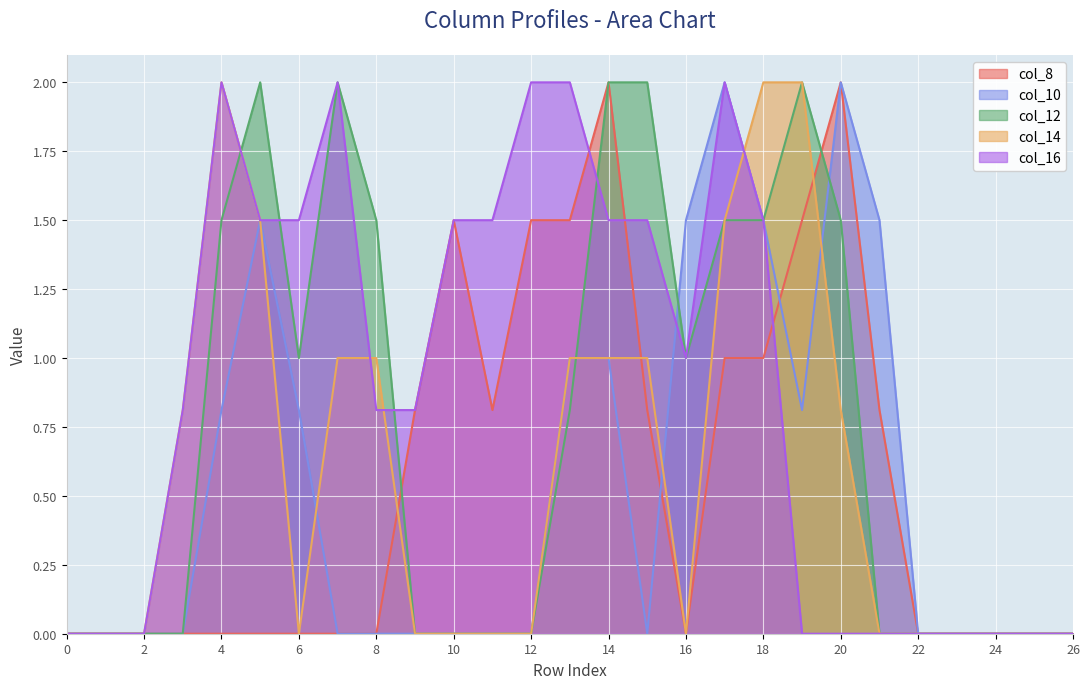

What value does the col_14 series have at 15?

1.0